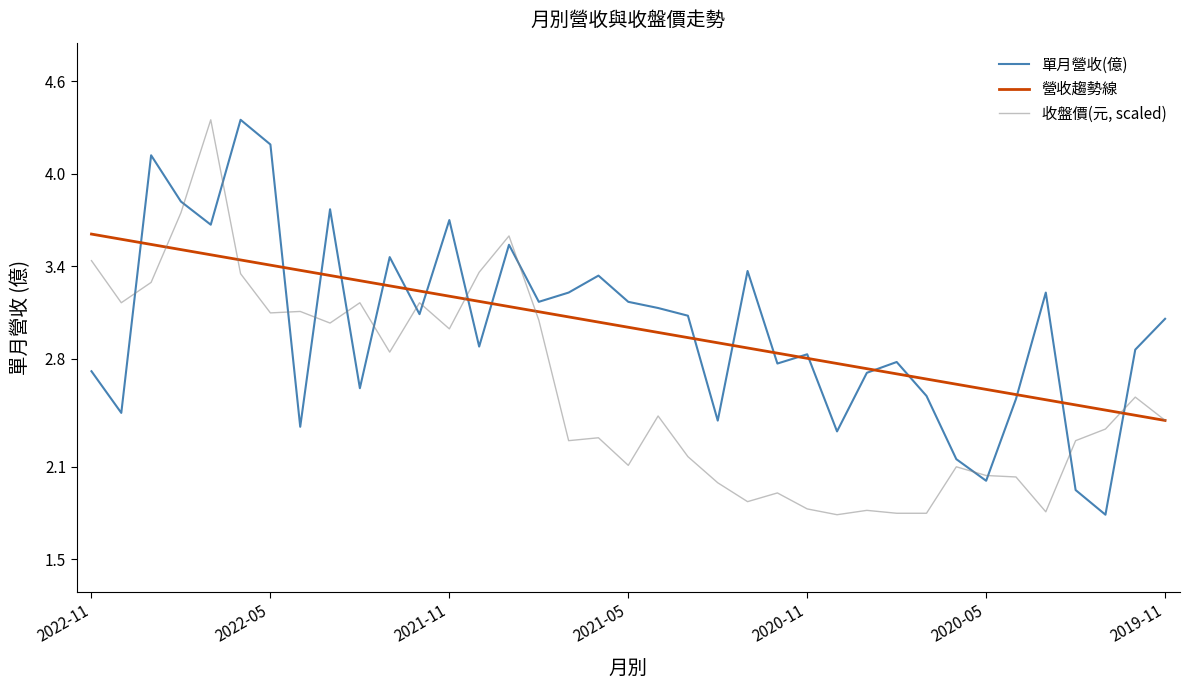

What is the sum of all 收盤價(元, scaled) values?

96.4